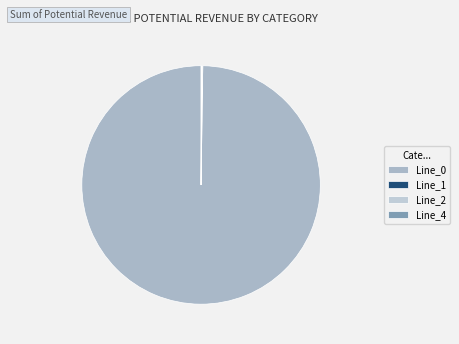

Does any single category account for the majority?

Yes